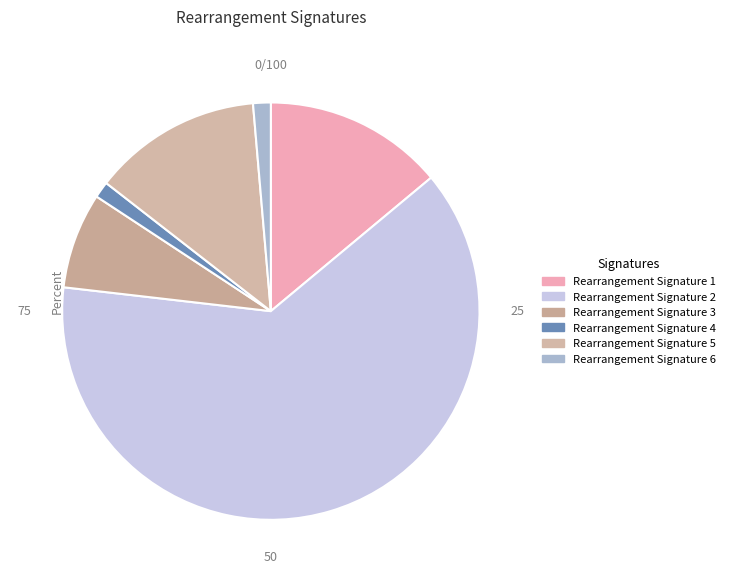

Is there a majority slice in this chart?

Yes